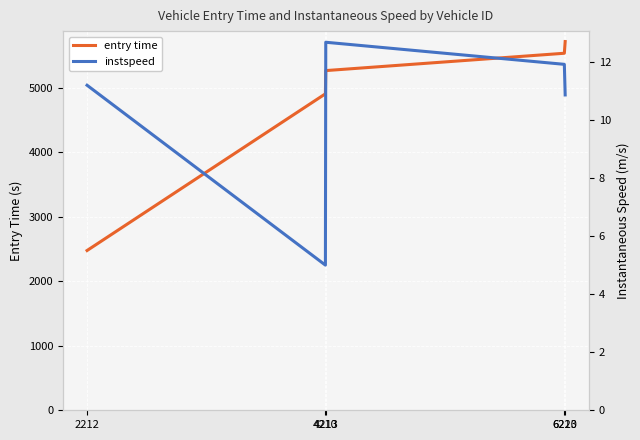

True or false: instspeed has more than 0 points higher than both neighbors.

True